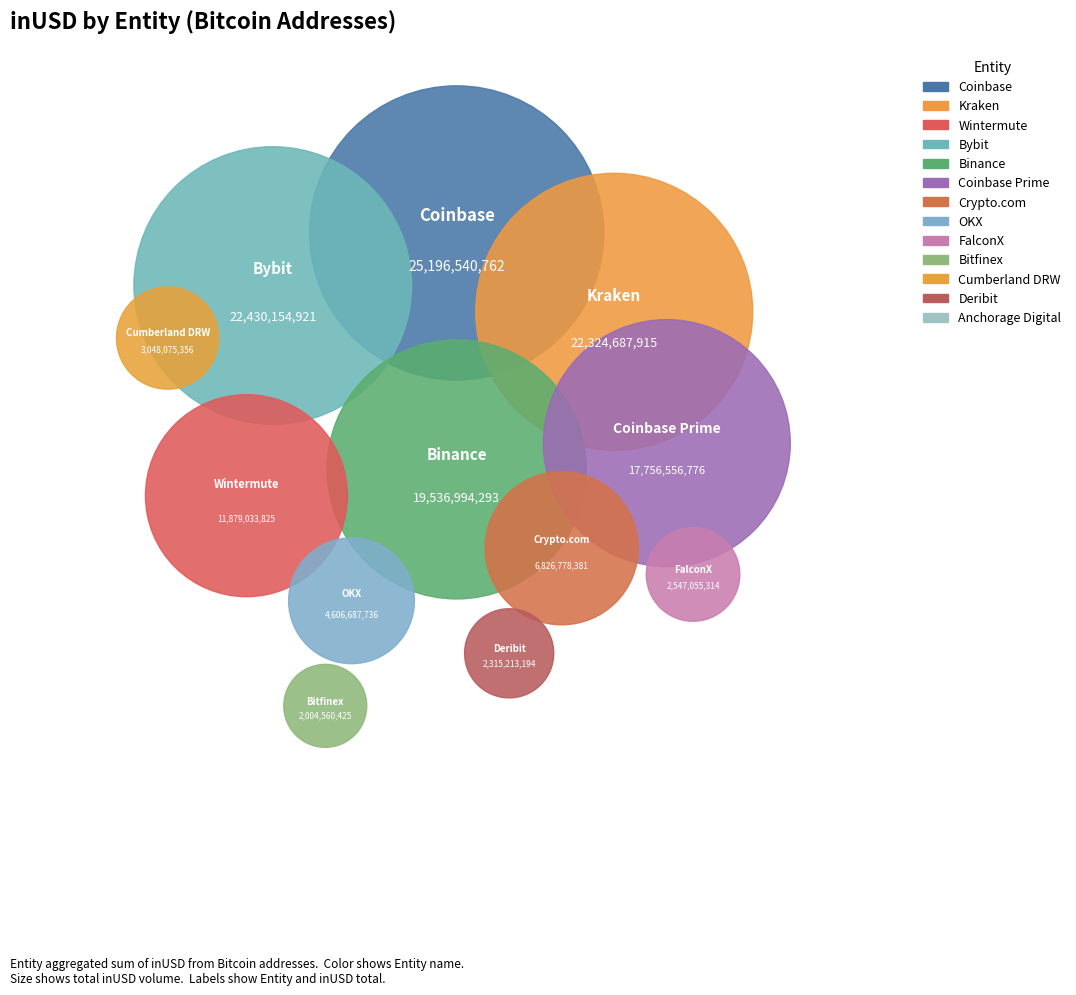

Does Deribit represent more than half of the total?

No